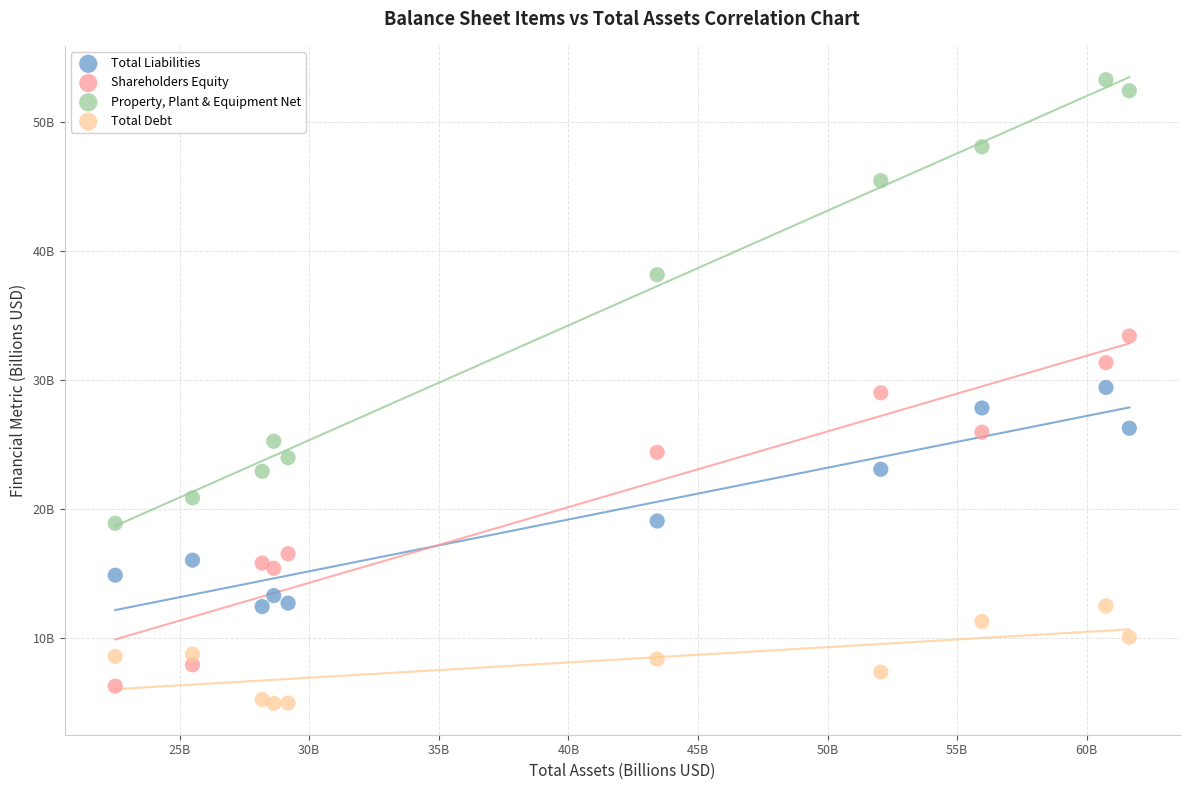

Which series reaches the maximum Y coordinate?

Property, Plant & Equipment Net